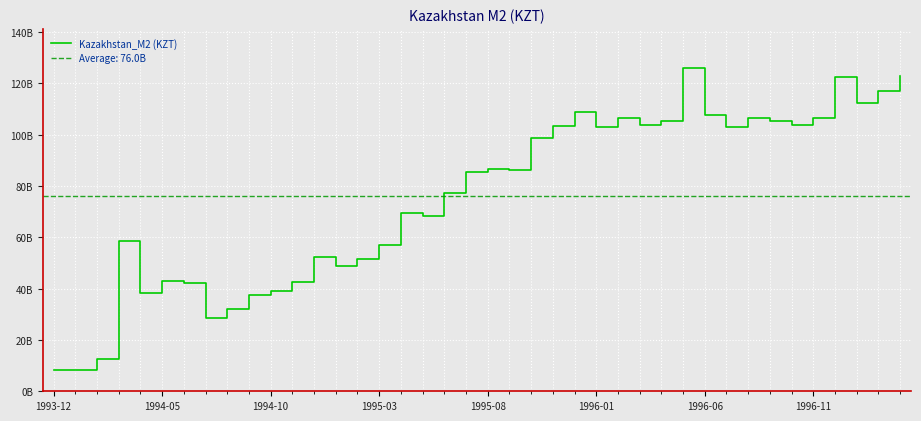

Reading left to right, list all the values displayed in this chart.

8197000000	8232000000	12540000000	58595000000	38179000000	43148000000	42065000000	28615000000	32158000000	37369000000	39197000000	42687000000	52517000000	48874000000	51370000000	56853000000	69379000000	68378000000	77250000000	85523000000	86812000000	86415000000	98904000000	103270000000	109025000000	103154000000	106617000000	103917000000	105266000000	126106000000	107806000000	103194000000	106345000000	105245000000	103869000000	106583000000	122515000000	112375000000	117163000000	122885000000